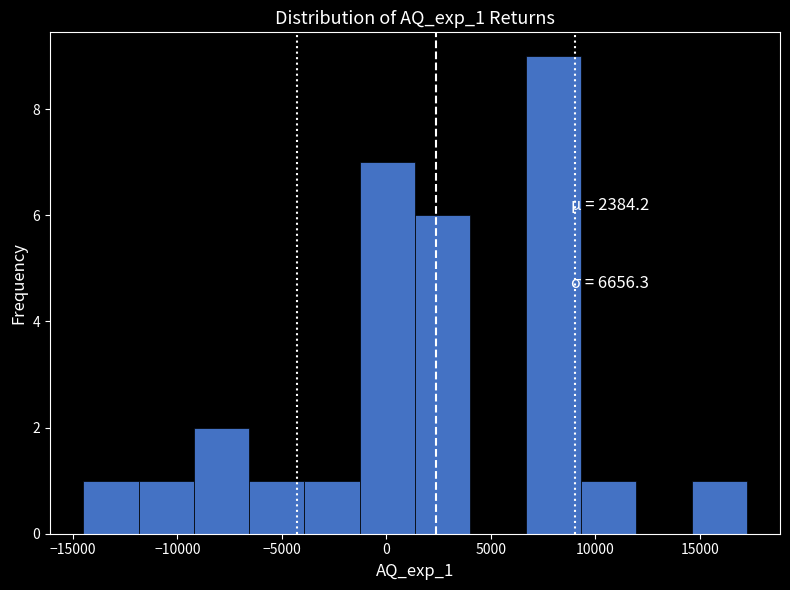

Over which range of the x-axis is the bar tallest?

6500 to 9500